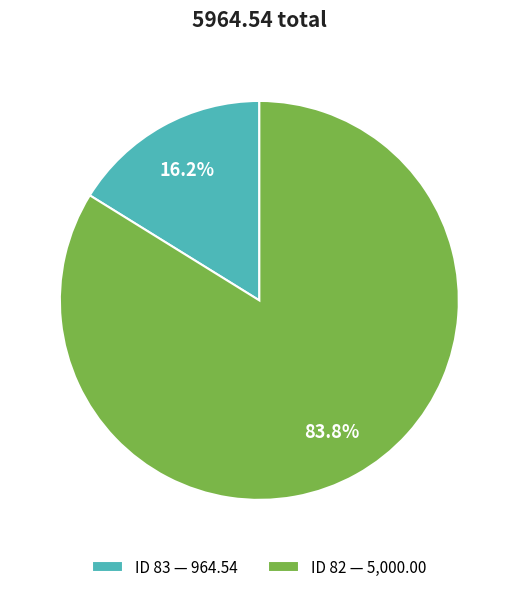

Count the number of slices in the pie.

2